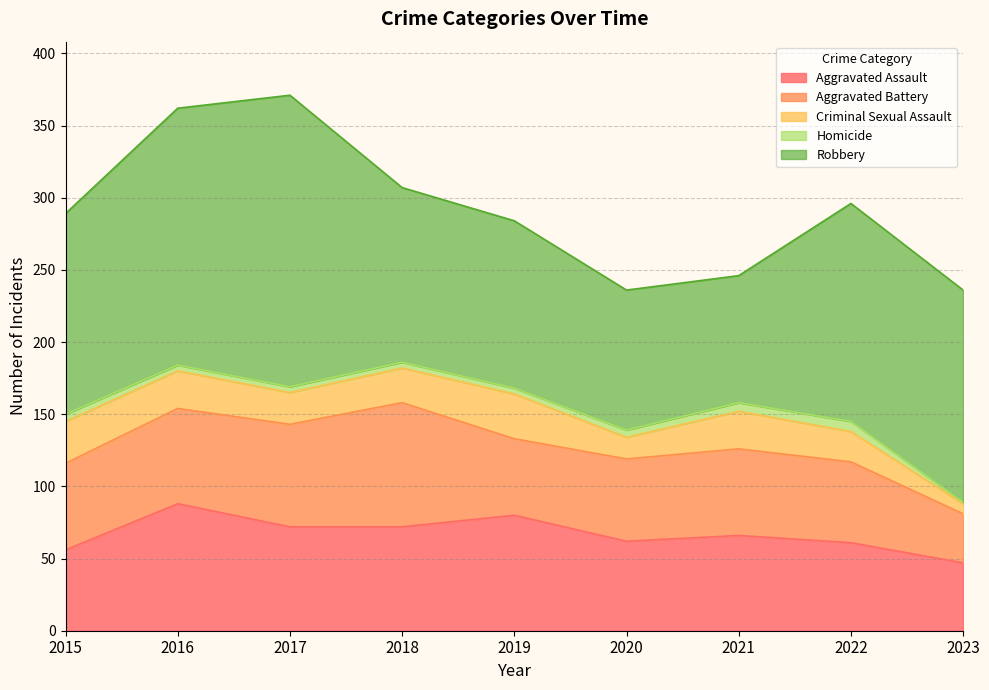

Reading left to right, extract all data points from this chart.

Aggravated Assault: 56	88	72	72	80	62	66	61	47
Aggravated Battery: 60	66	71	86	53	57	60	56	34
Criminal Sexual Assault: 29	26	22	24	31	15	26	21	7
Homicide: 5	4	4	4	4	5	6	7	1
Robbery: 139	178	202	121	116	97	88	151	147